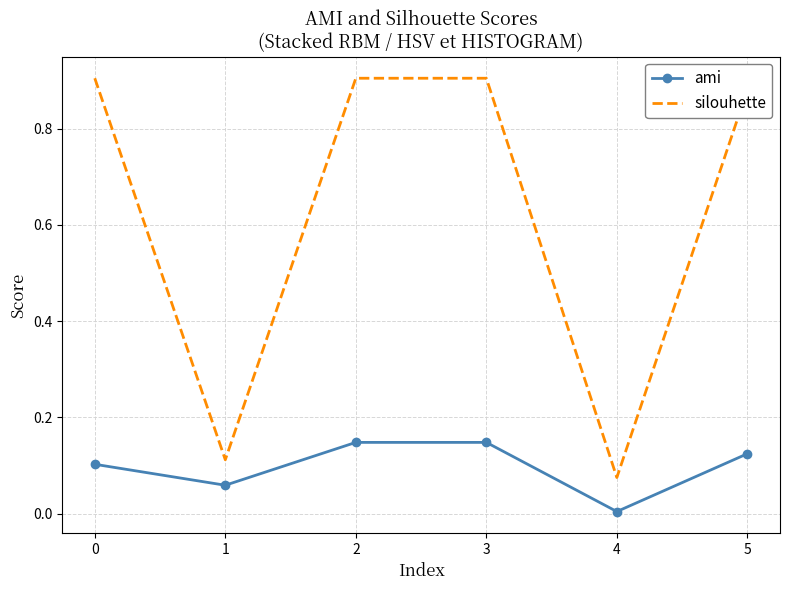

What is the difference between the maximum and minimum values in the silouhette series?

0.8